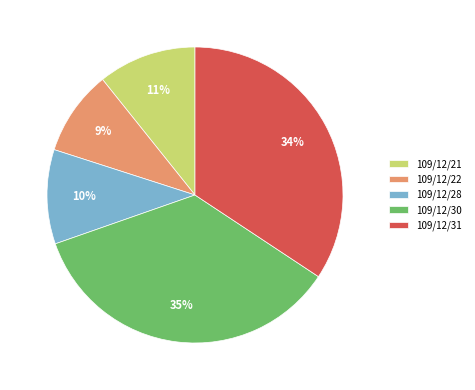

How many slices are in this pie chart?

5